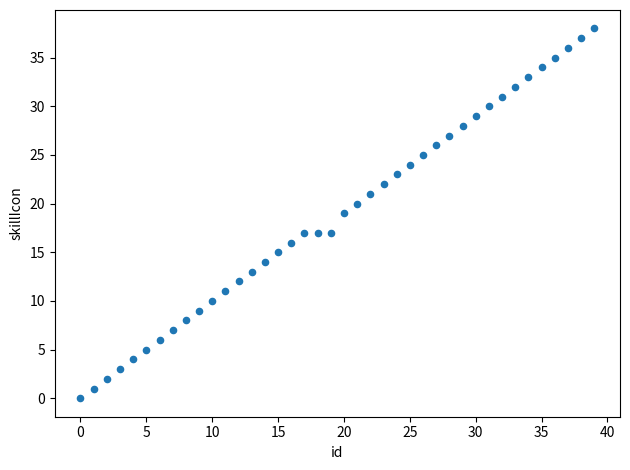

What is the range of Y values (max minus min)?

38